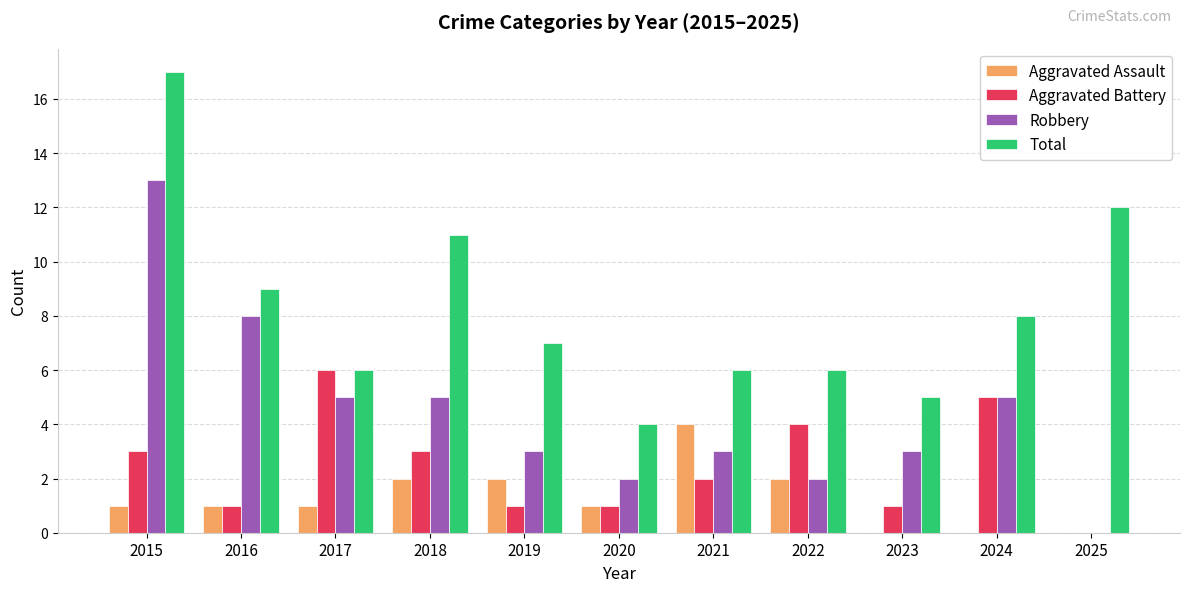

True or false: Aggravated Battery has a value of 3 at 2021.

False